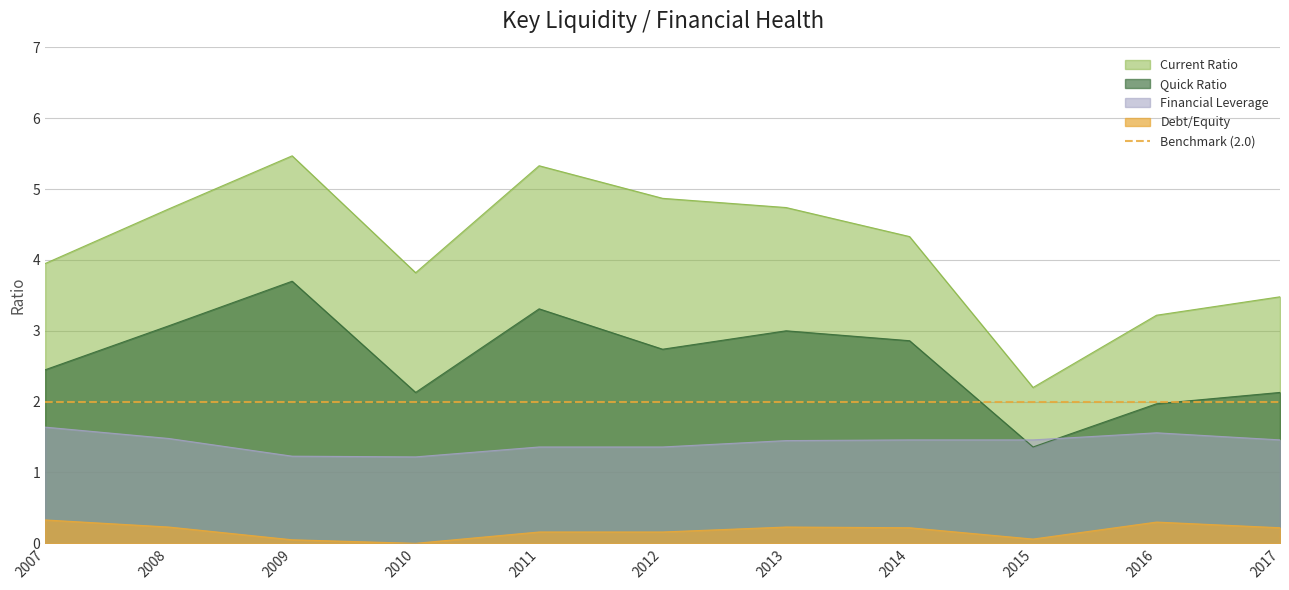

What is the difference between the maximum and second lowest values in the Financial Leverage series?

0.4